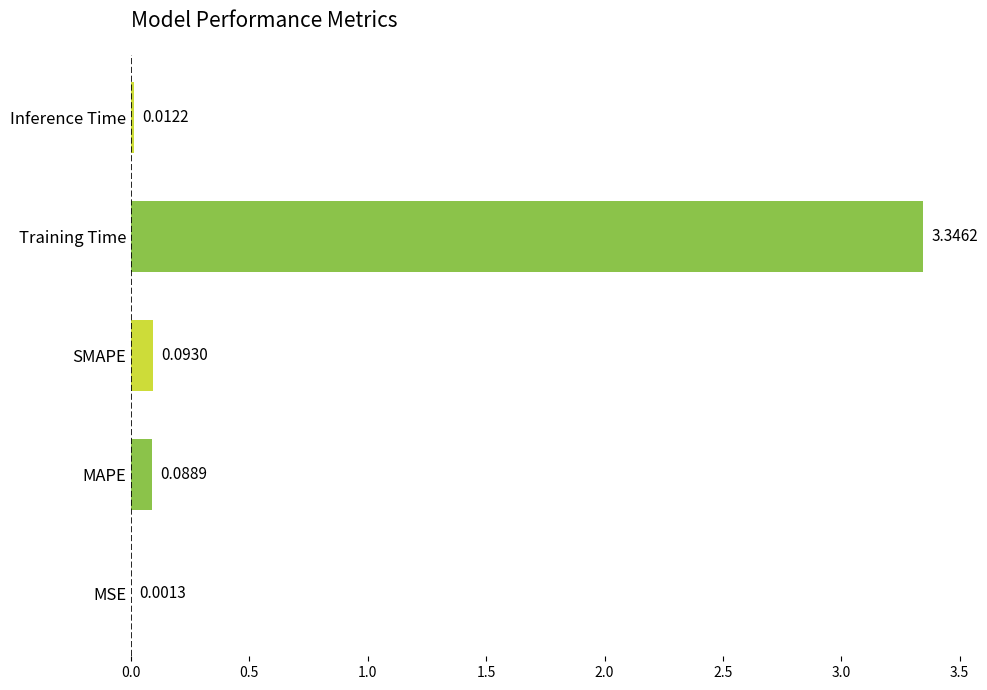

Between Training Time and Inference Time, which is larger?

Training Time